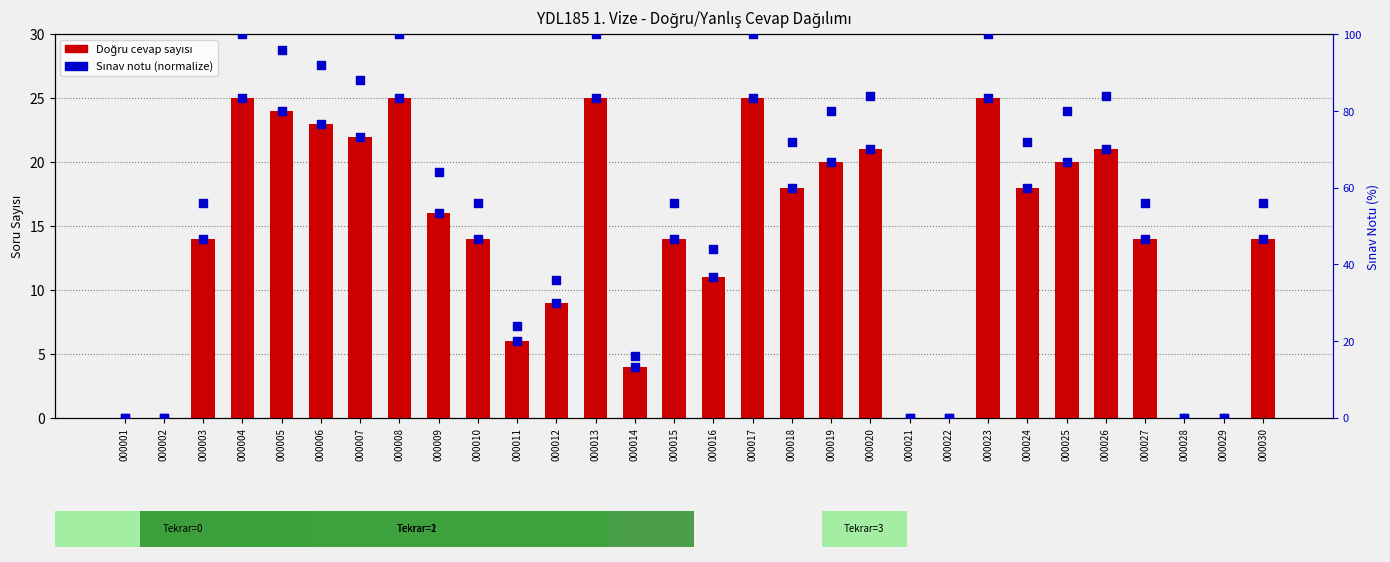

Which series reaches the minimum Y coordinate?

Doğru